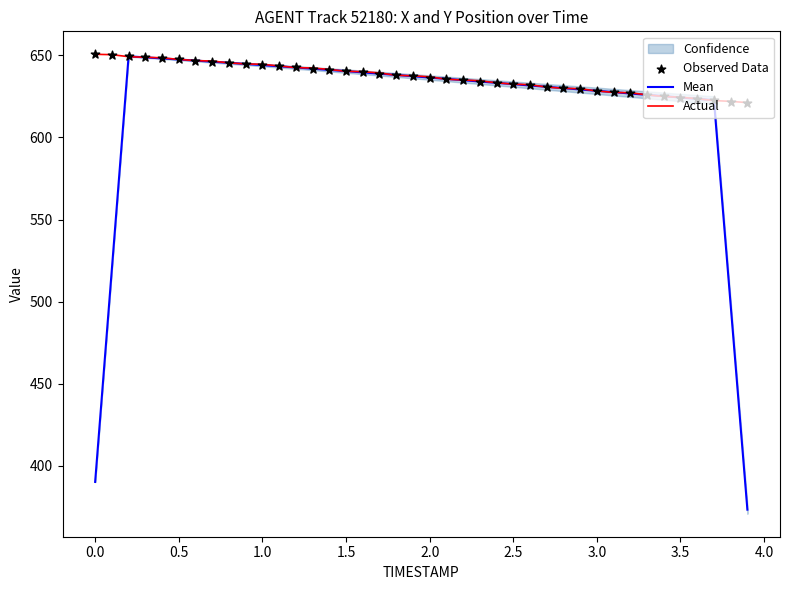

What is the minimum value for Mean?

373.1